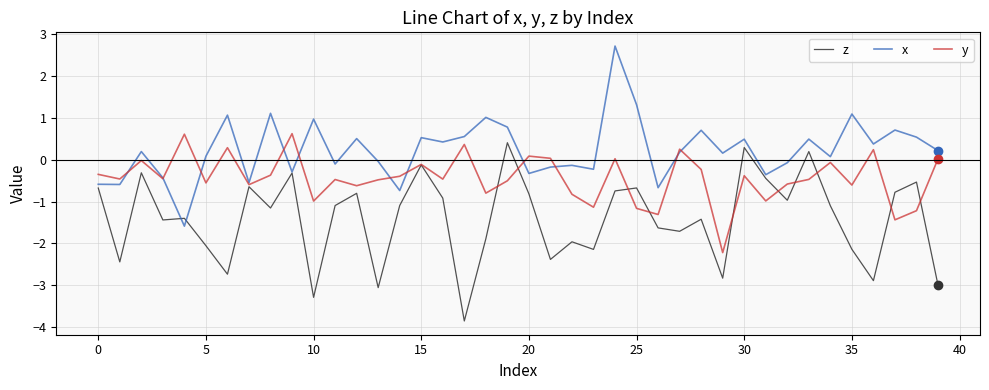

List the series in order of their overall mean, highest first.

x, y, z